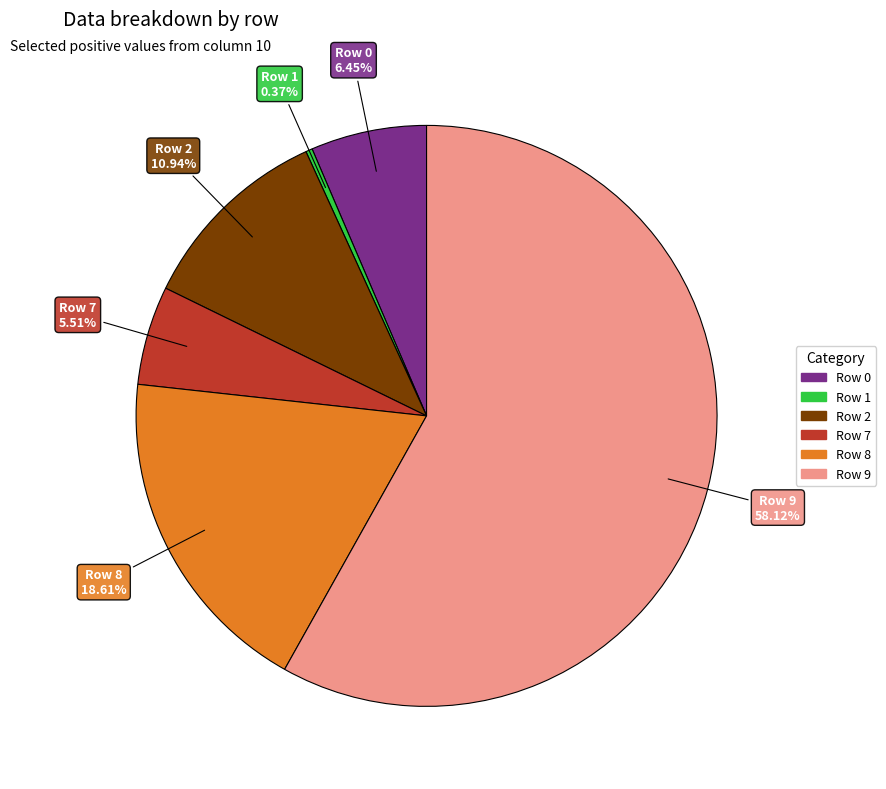

How many segments does this pie chart have?

6